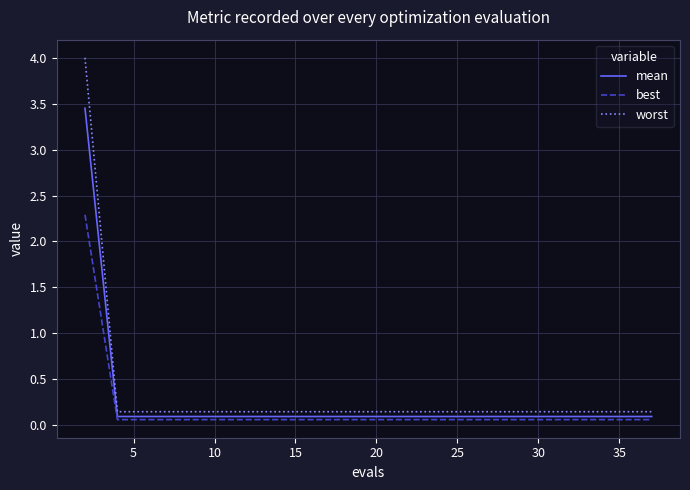

Which series has the largest range (max minus min)?

worst